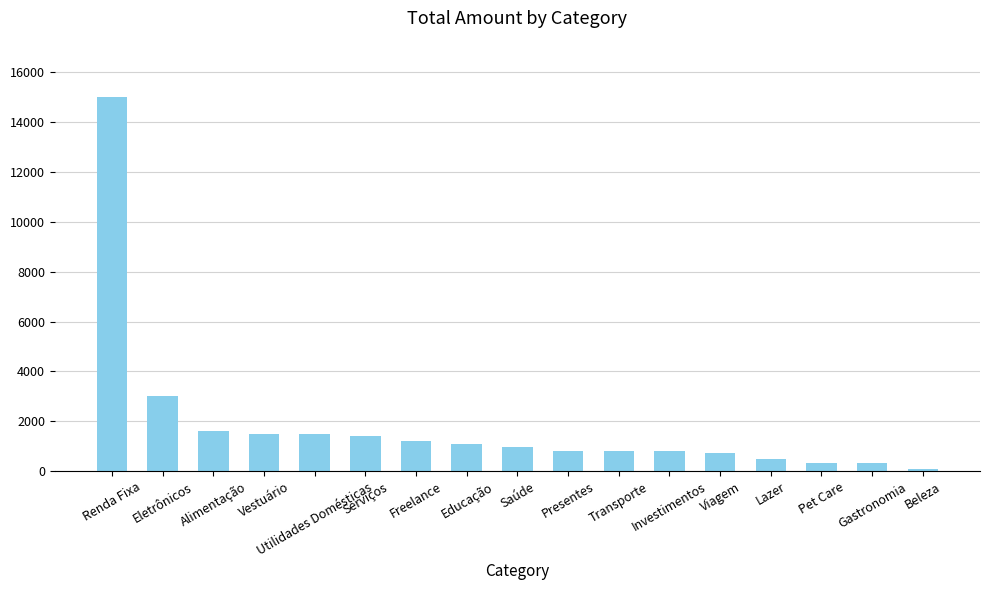

What is the difference between the second highest and minimum values?

2920